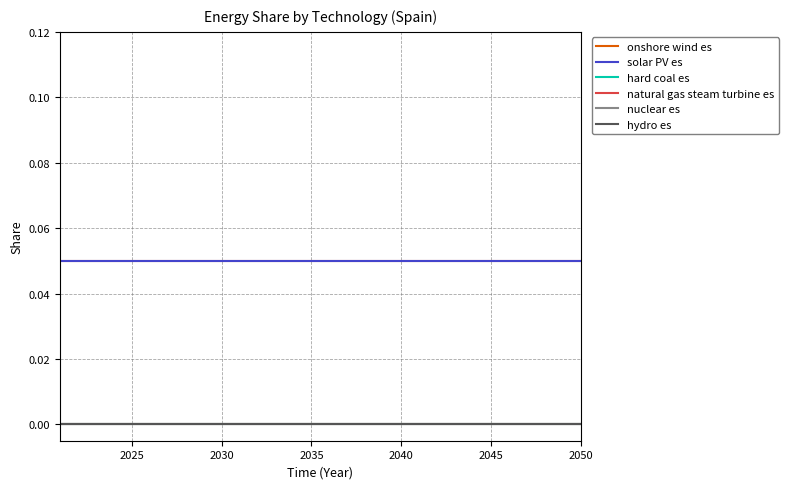

What is the minimum value for solar PV es?

0.1